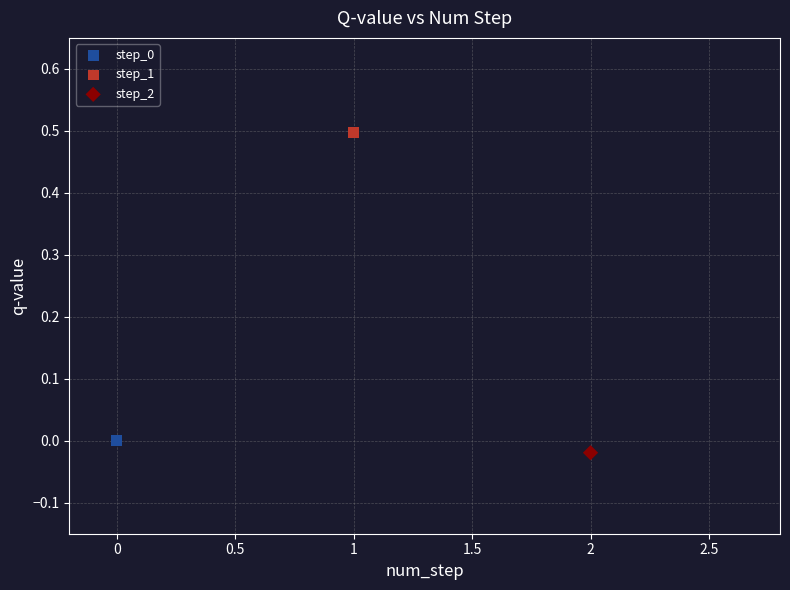

Which series reaches the minimum Y coordinate?

step_2